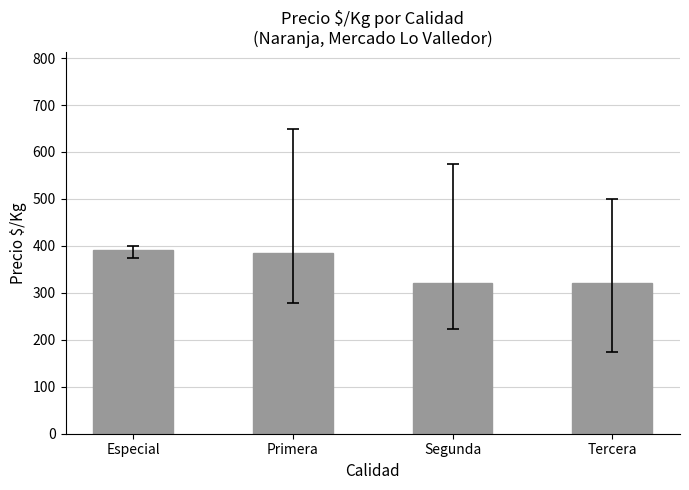

What is the difference between the maximum and second lowest values?

70.1